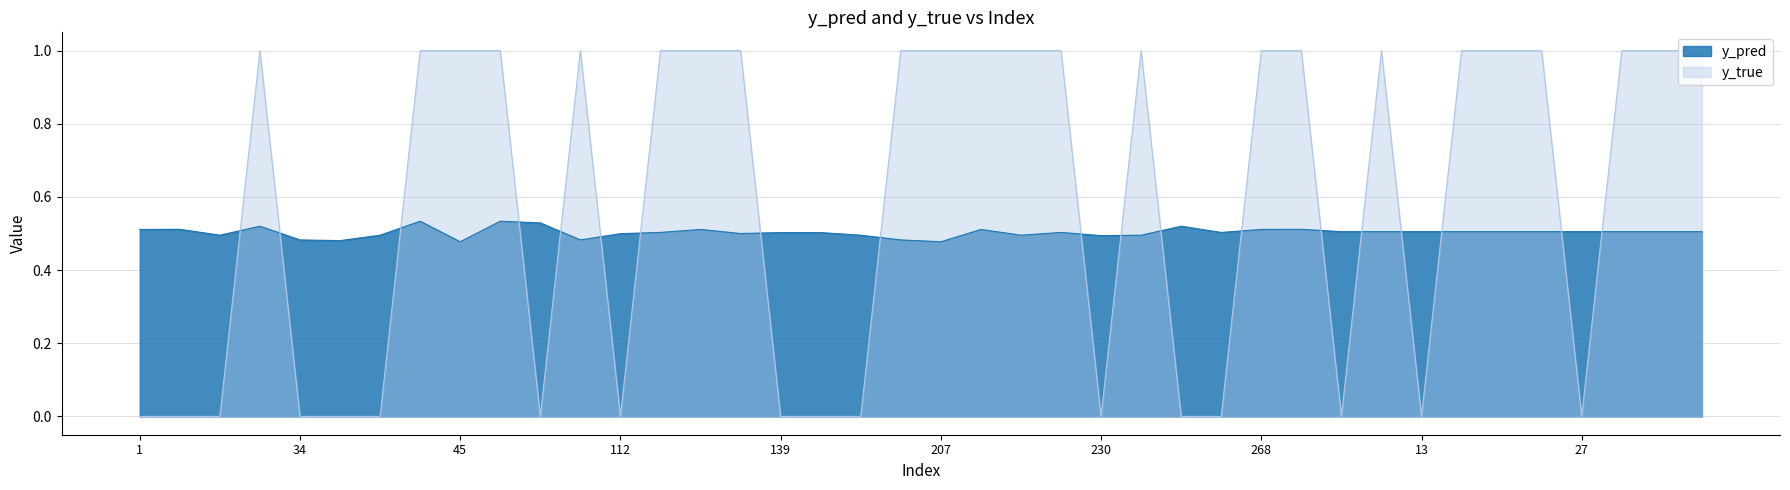

What is the difference between the y_true values at 112 and 239?

1.0